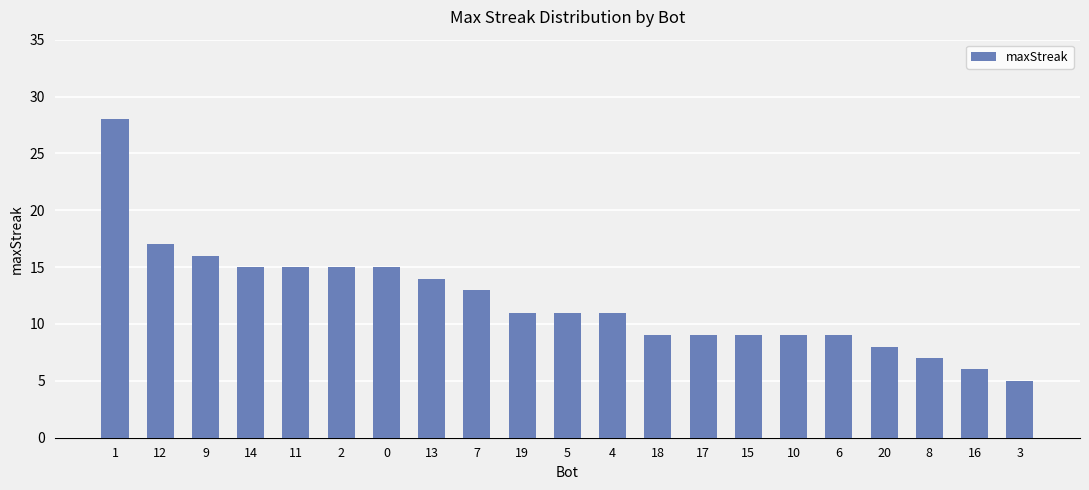

Reading left to right, transcribe all the data shown in this chart.

1=28	12=17	9=16	14=15	11=15	2=15	0=15	13=14	7=13	19=11	5=11	4=11	18=9	17=9	15=9	10=9	6=9	20=8	8=7	16=6	3=5